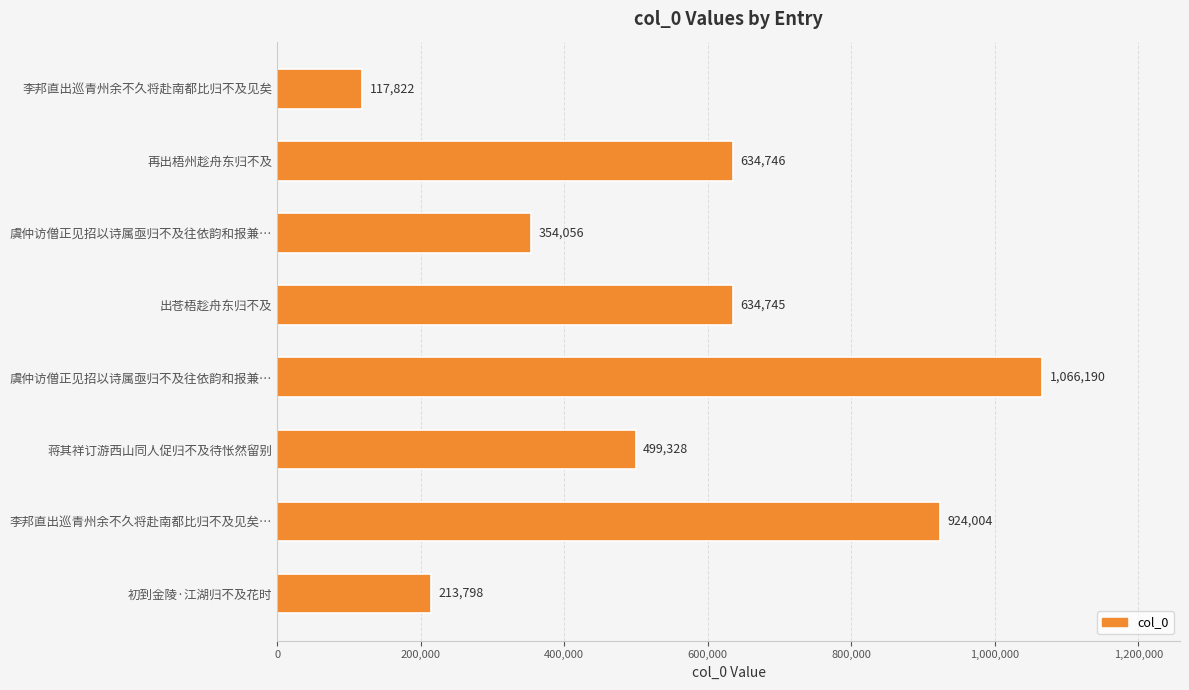

How many bars are there in total?

8